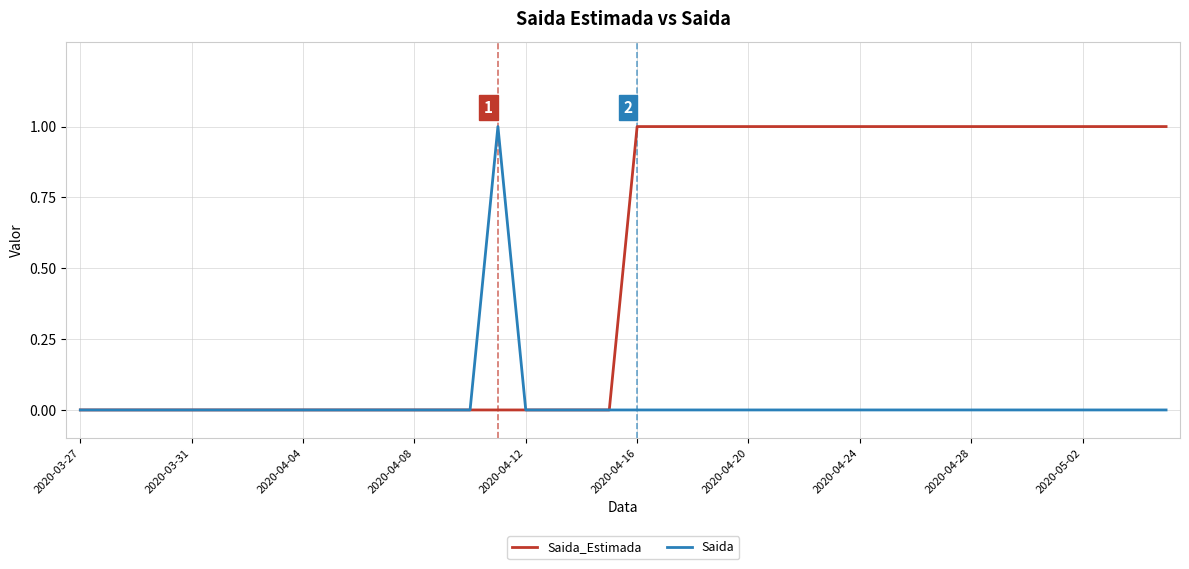

Which series has the largest total across all categories?

Saida_Estimada